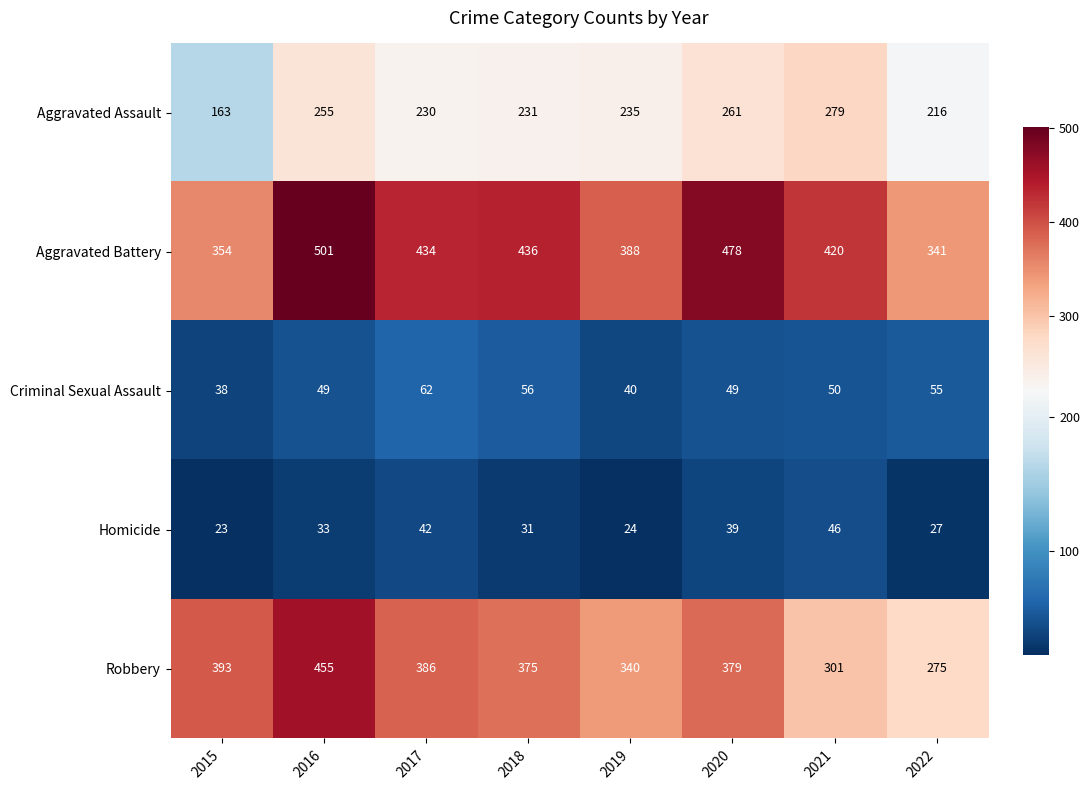

At which category is the sum across all series the highest?

2016